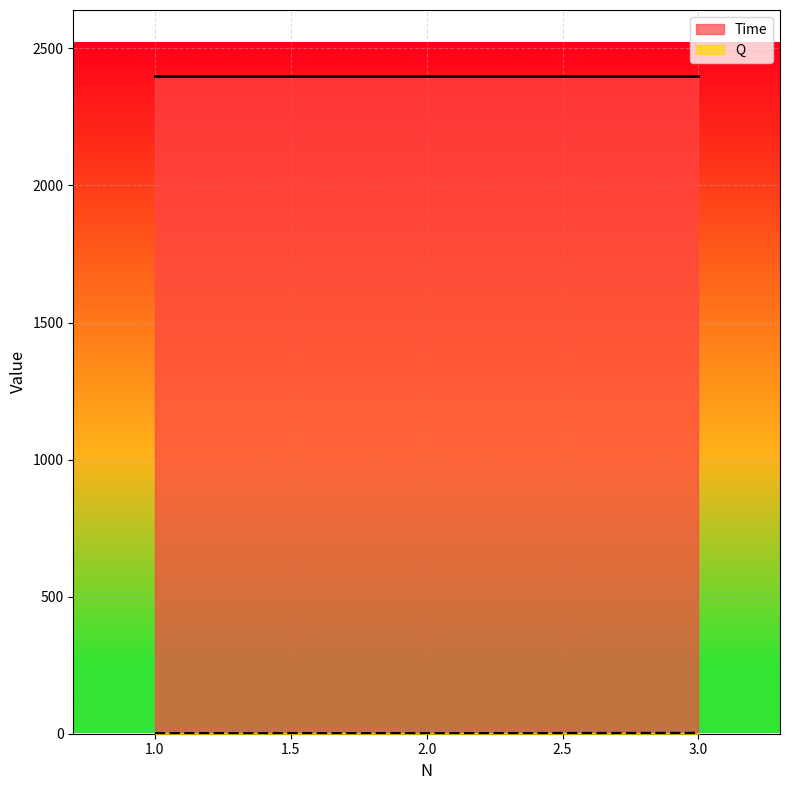

What is the maximum value for Time?

2400